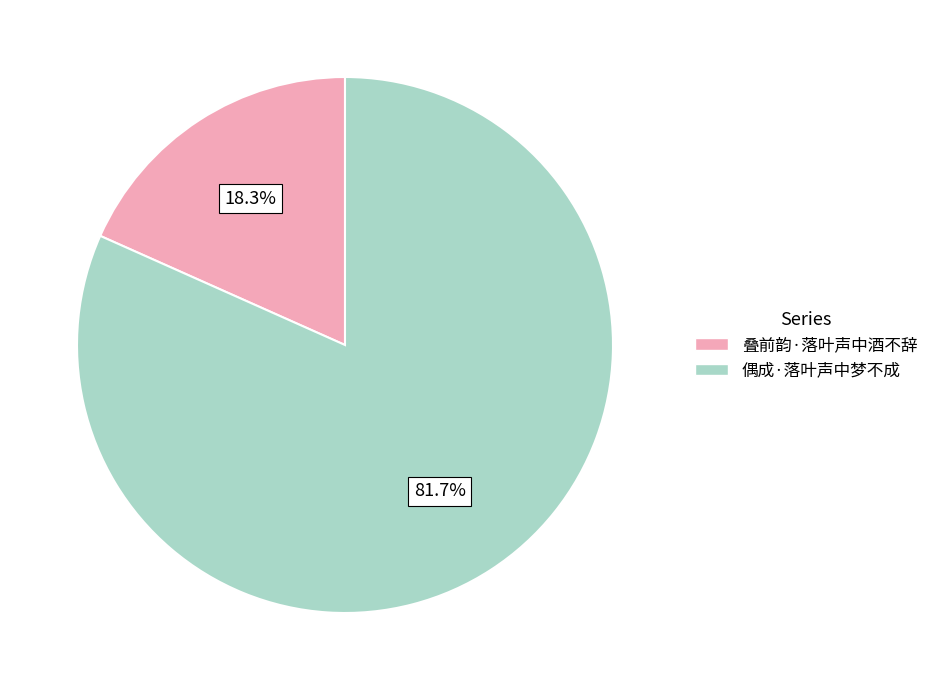

To the nearest percent, what is the difference between the largest and smallest slice percentages?

63%